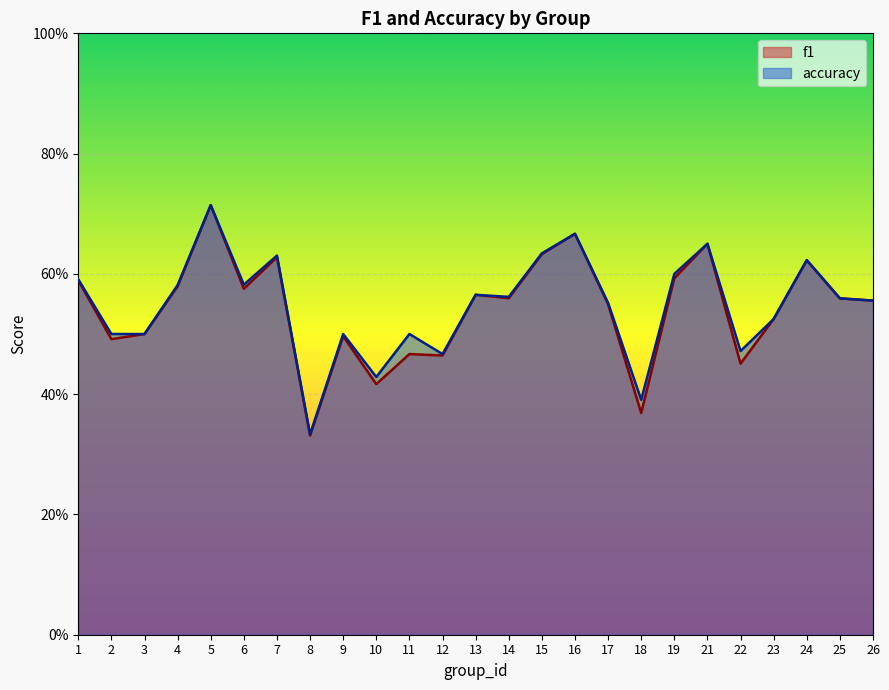

Reading left to right, extract all data points from this chart.

f1: 0.6	0.5	0.5	0.6	0.7	0.6	0.6	0.3	0.5	0.4	0.5	0.5	0.6	0.6	0.6	0.7	0.5	0.4	0.6	0.7	0.5	0.5	0.6	0.6	0.6
accuracy: 0.6	0.5	0.5	0.6	0.7	0.6	0.6	0.3	0.5	0.4	0.5	0.5	0.6	0.6	0.6	0.7	0.6	0.4	0.6	0.7	0.5	0.5	0.6	0.6	0.6